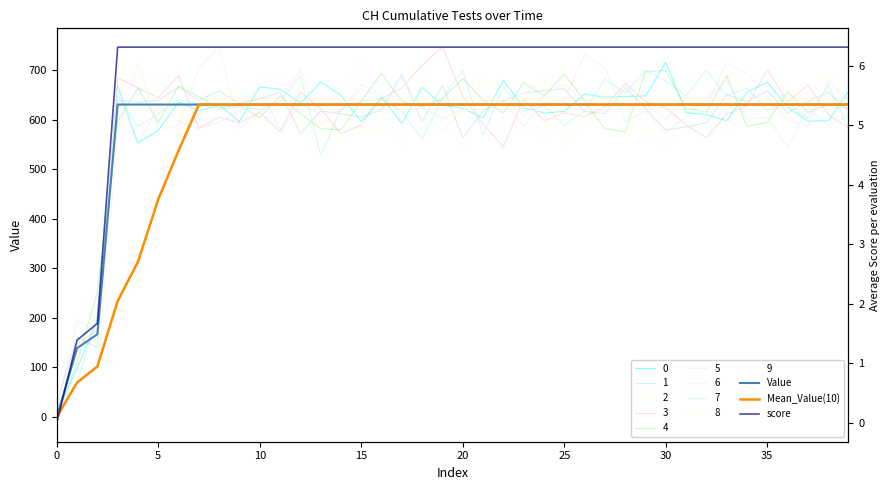

Rank the series at 24 from highest to lowest value.

Value, Mean_Value(10), score